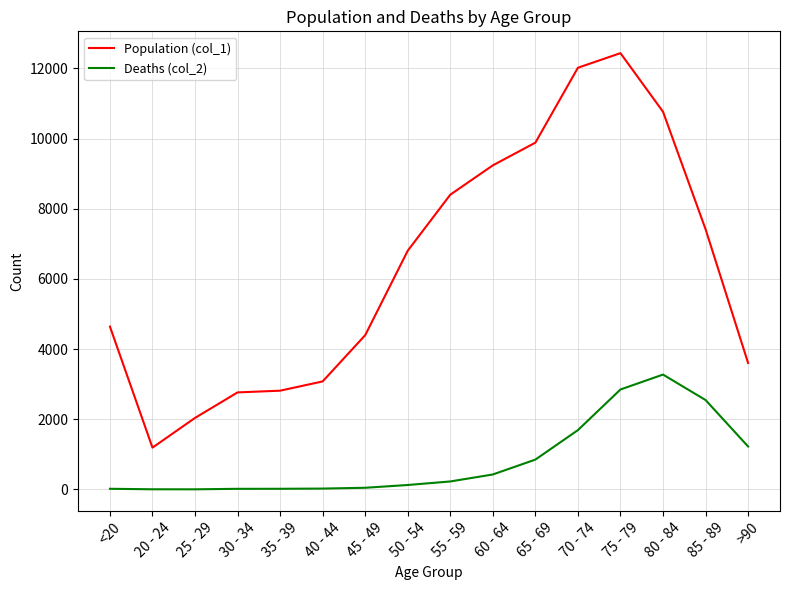

What is the difference between the maximum and minimum values in the Population (col_1) series?

11243